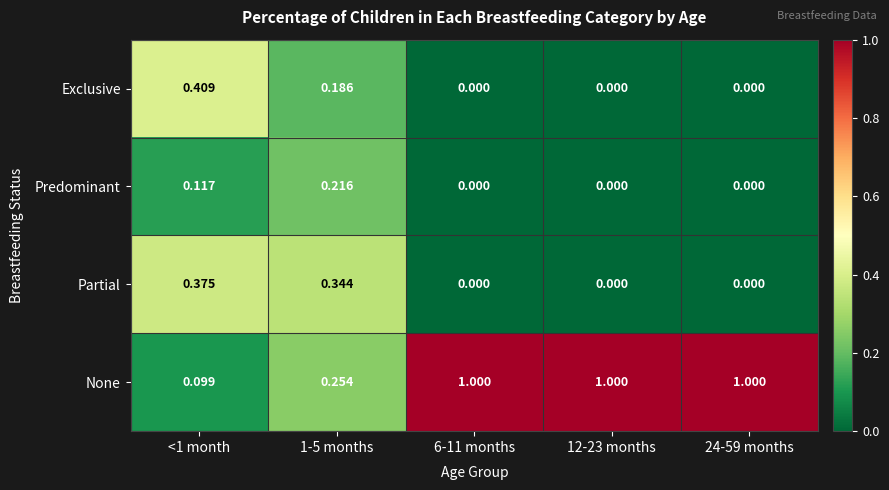

Which series has the largest range (max minus min)?

None